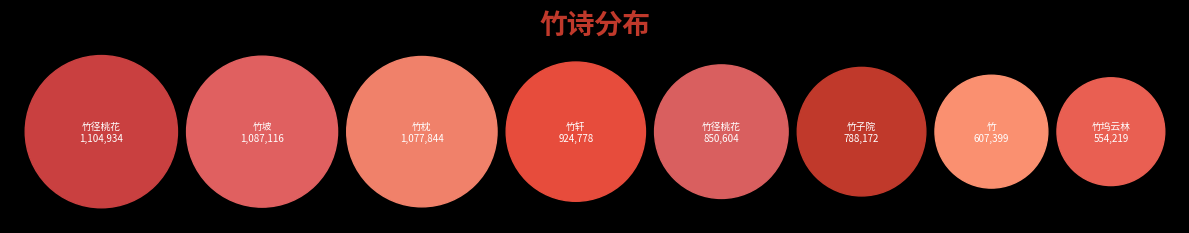

The 徐成之园亭三咏 其二 竹径桃花 slice represents 16% of the pie. True or false?

True